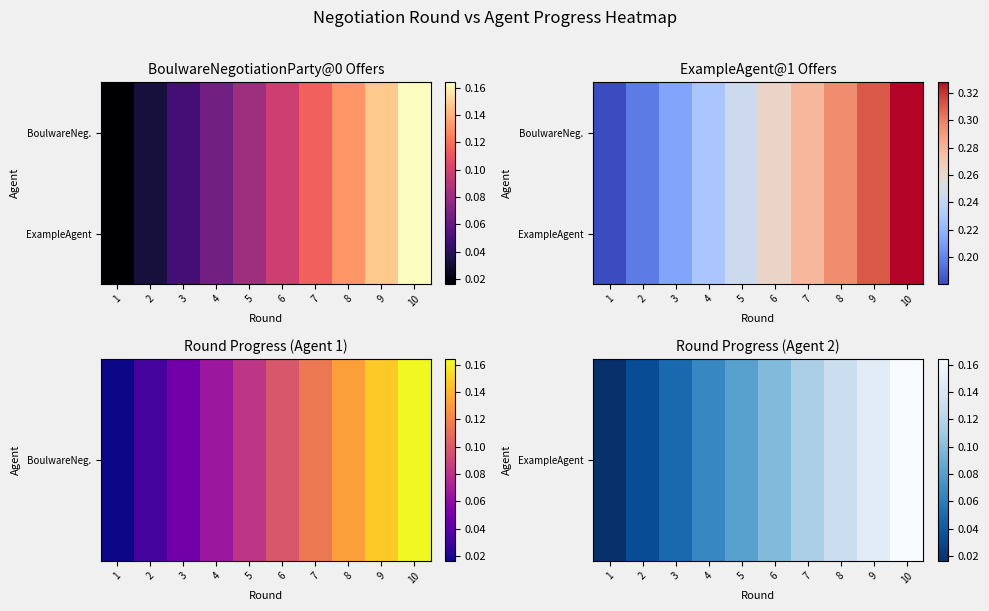

What is the total value across all series at 5?

0.3